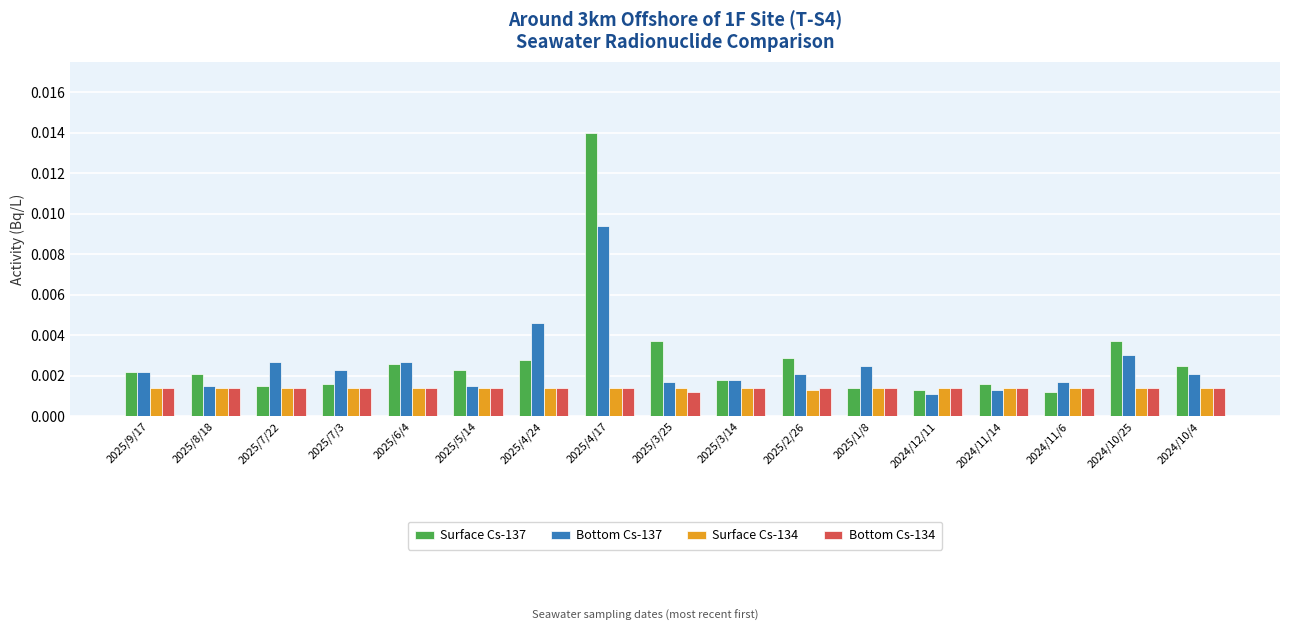

Which series has the largest range (max minus min)?

Surface Cs-137